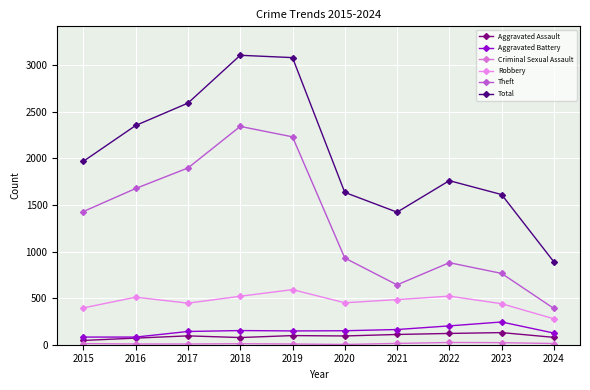

The value of Theft at 2024 is 389. True or false?

True